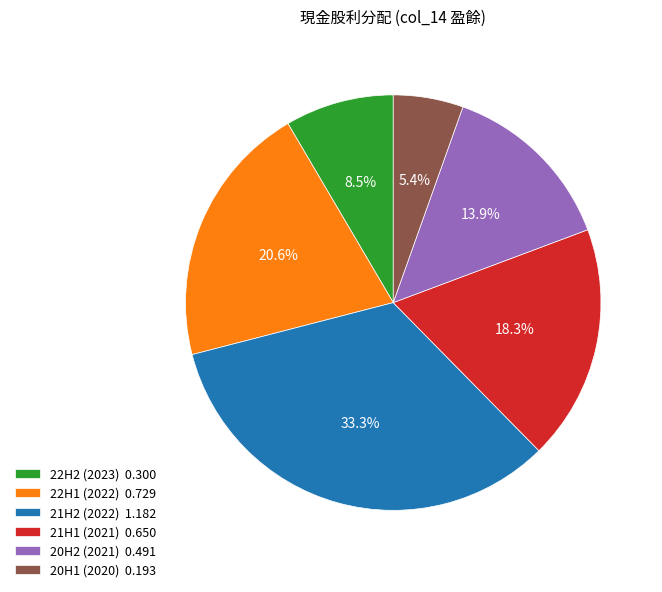

To the nearest percent, what is the combined percentage of 21H2 (2022) and 22H2 (2023)?

42%